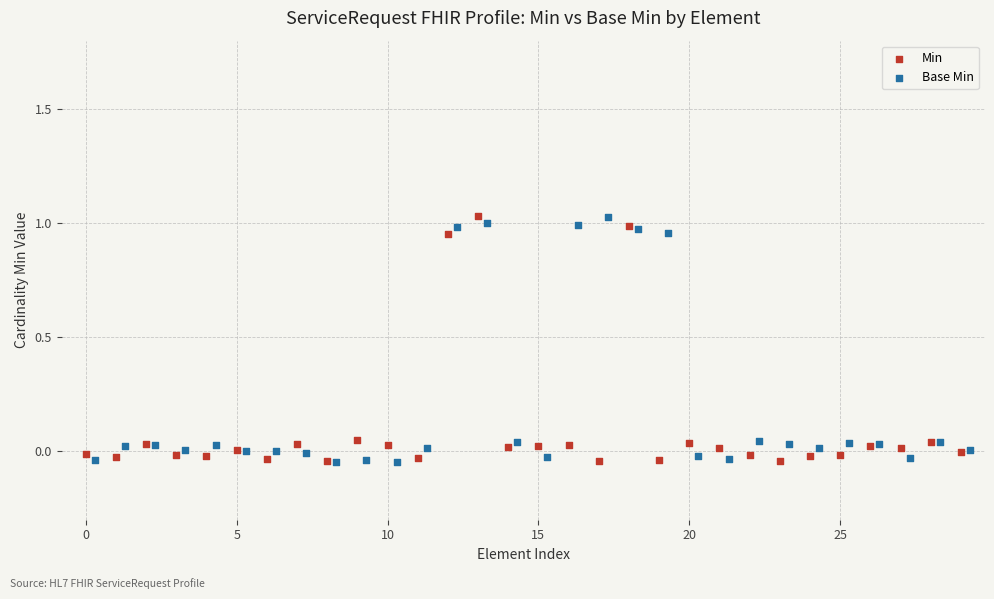

What are all the series names shown in the legend?

Min, Base Min